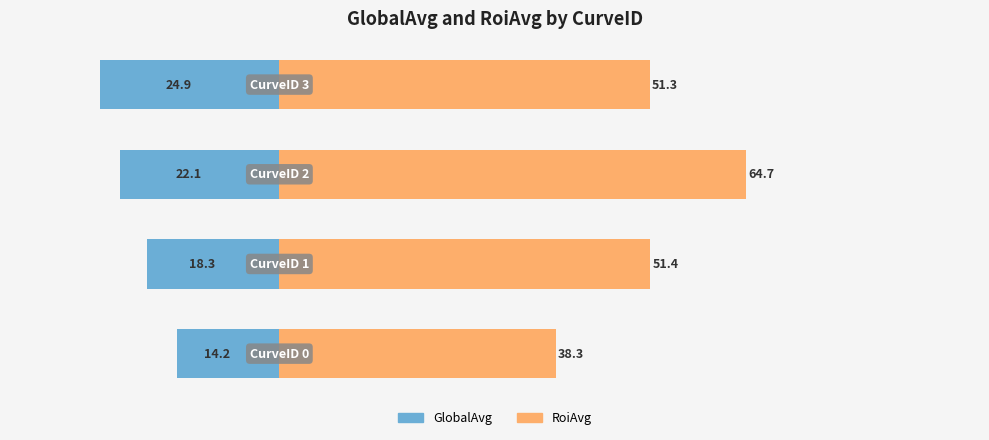

Which series changed the most between 0 and 20?

RoiAvg